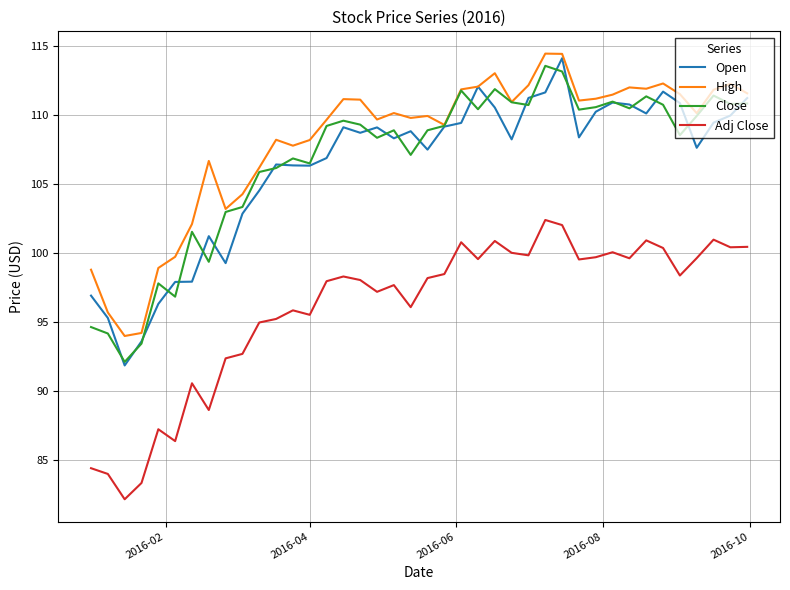

What is the maximum value for High?

114.4